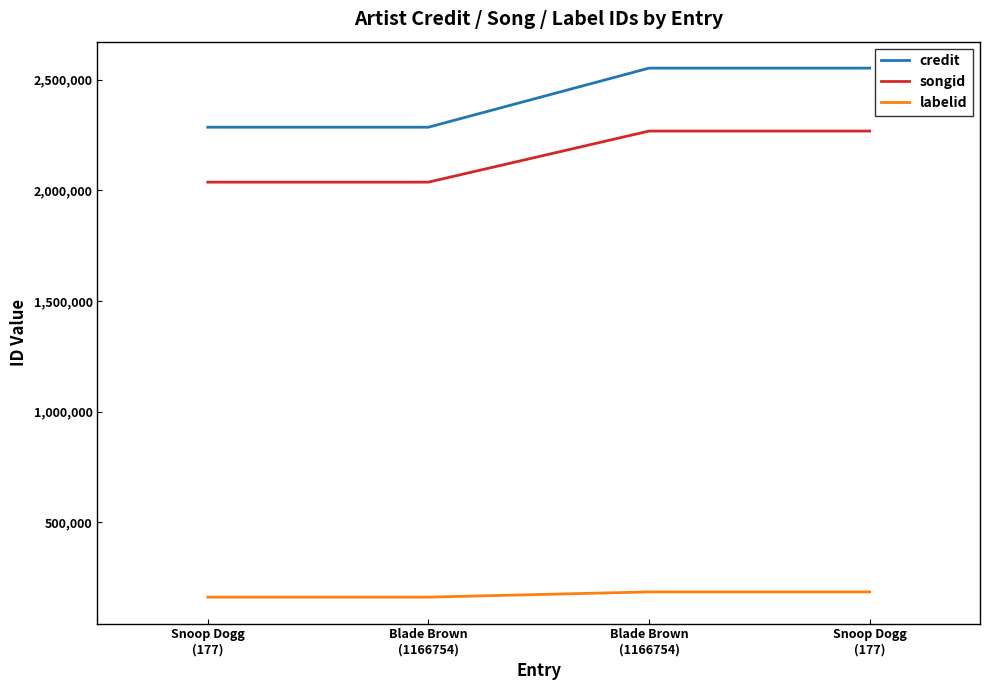

Reading left to right, list all the values displayed in this chart.

credit: 2285632	2285632	2552835	2552835
songid: 2037279	2037279	2268242	2268242
labelid: 160916	160916	184541	184541